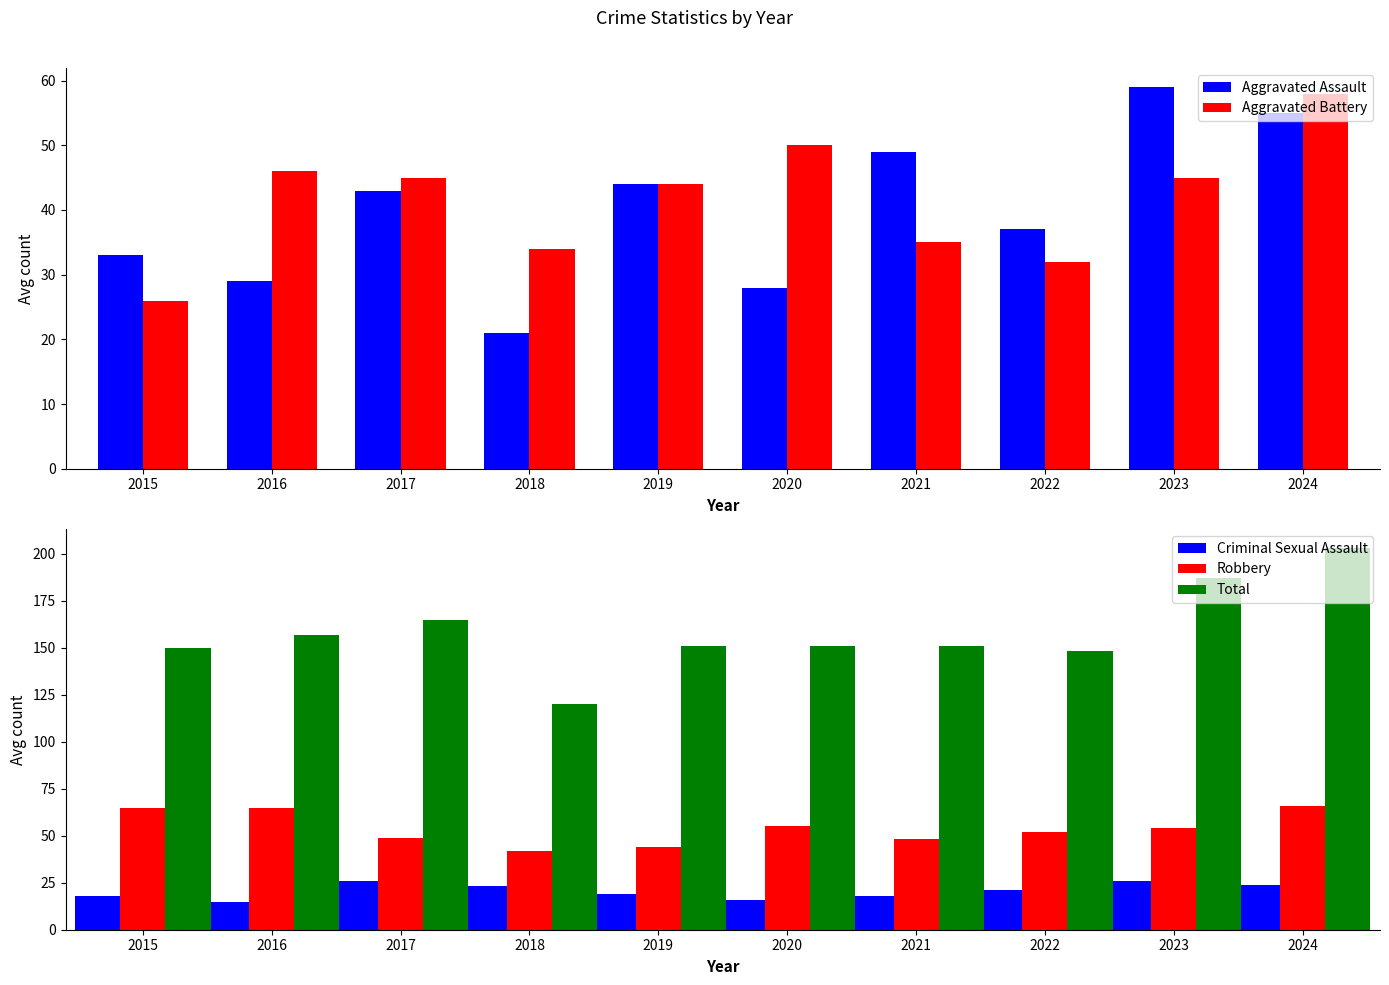

Between 2015 and 2017, which is larger?

2017